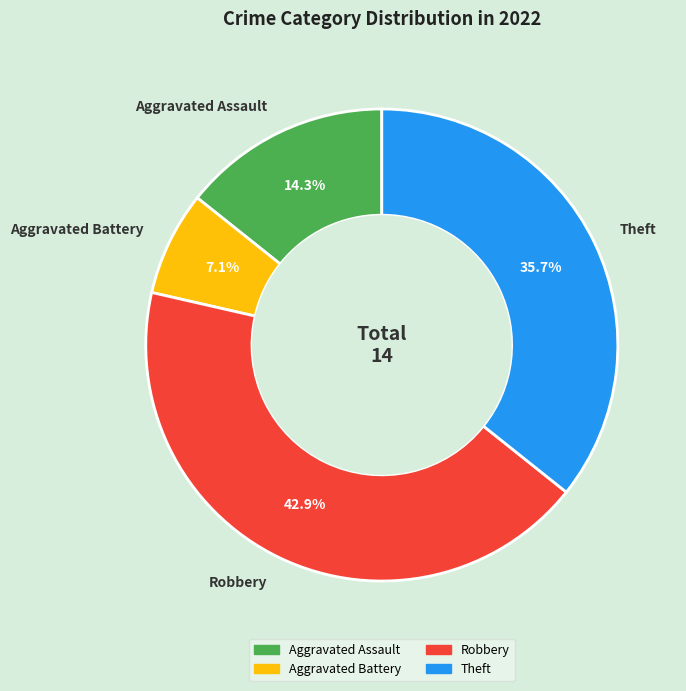

What is the largest slice in the pie chart?

Robbery